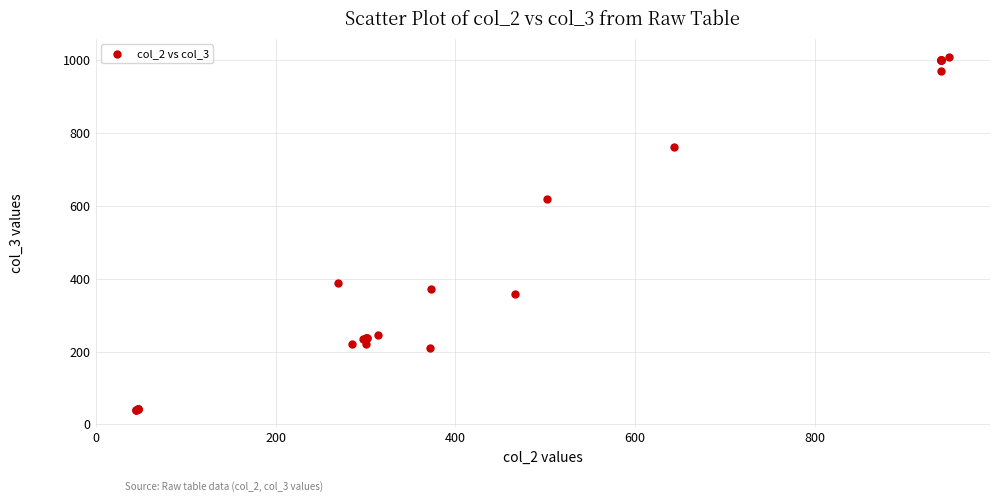

What Y value in the scatter plot is closest to 524?

619.3